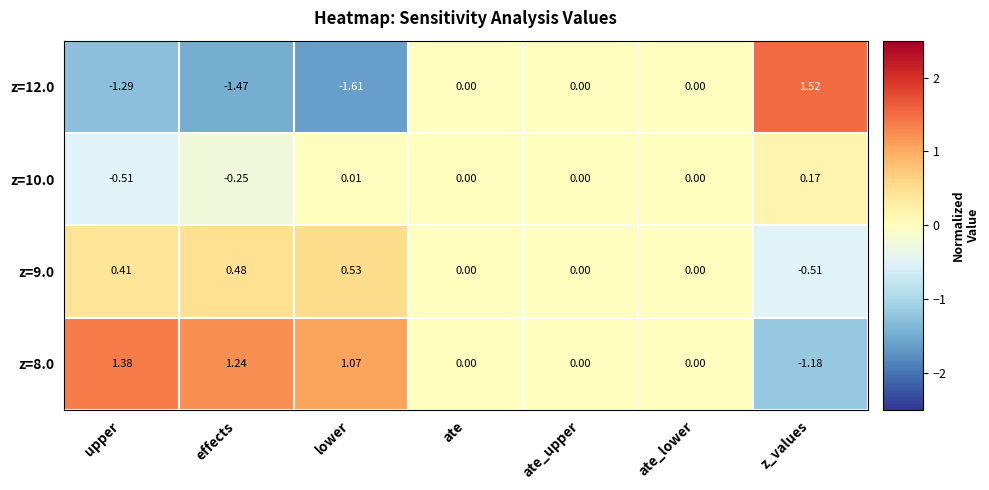

Rank the series by their maximum value, from highest to lowest.

z=12.0, z=8.0, z=9.0, z=10.0